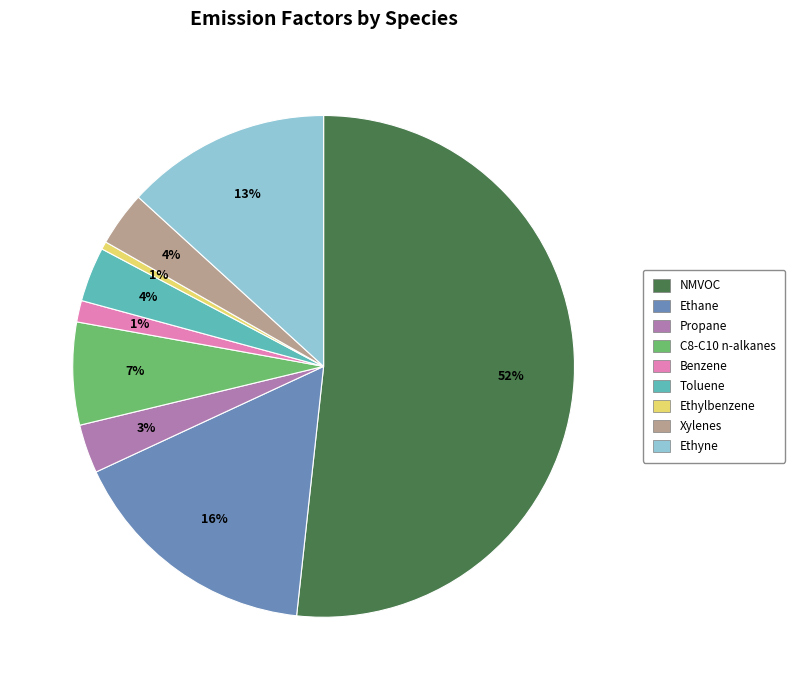

Is there any slice that represents more than half of the pie?

Yes